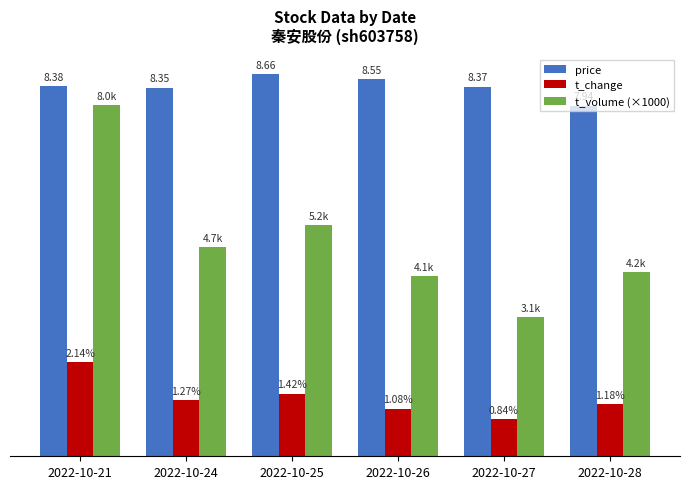

At which category does the chart reach its peak across all series?

2022-10-25